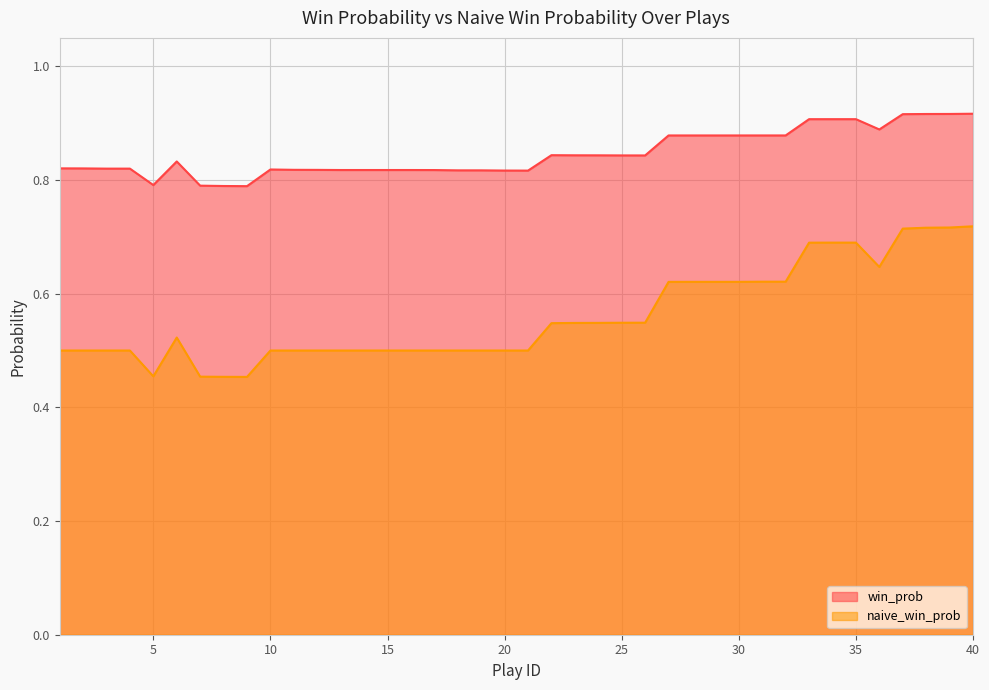

At 13, list the series in order from largest to smallest.

win_prob, naive_win_prob